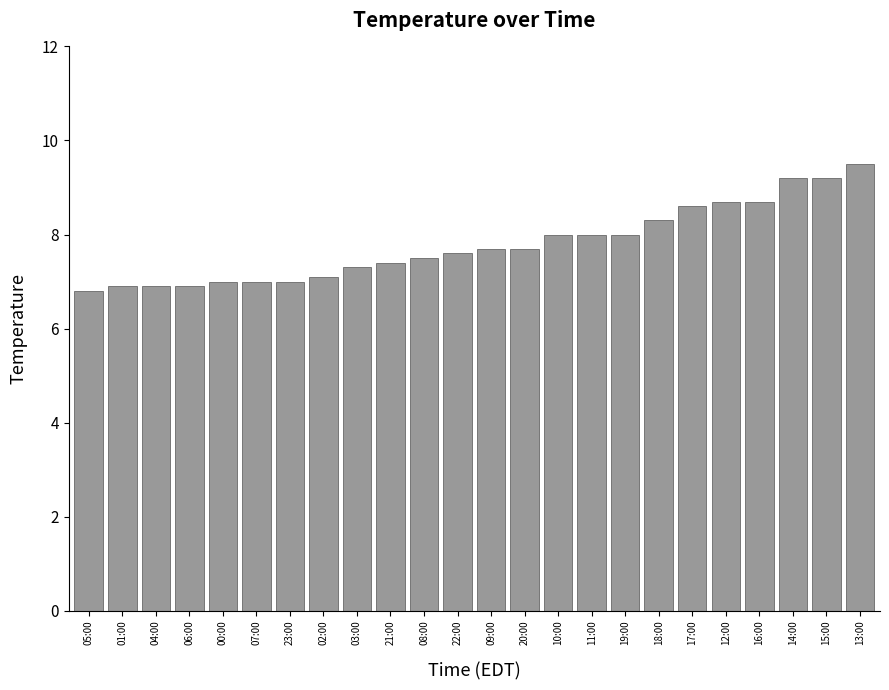

Is it true that the value at 02:00 is 7.1?

True